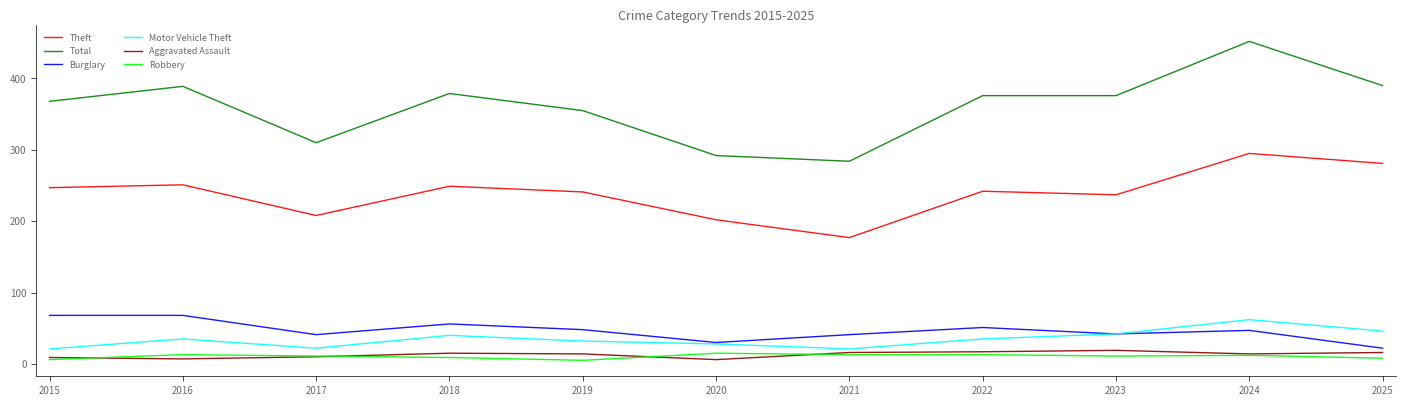

True or false: Aggravated Assault and Total cross at least once.

False